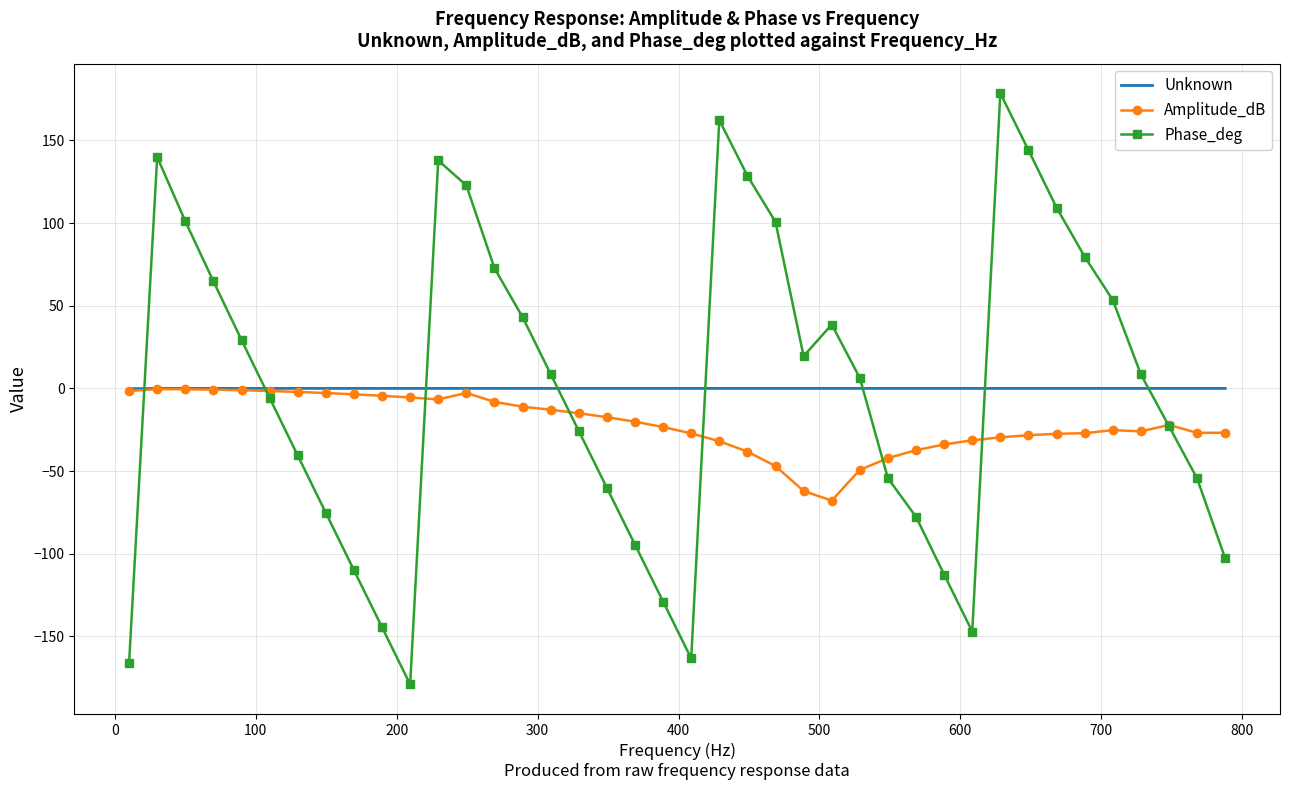

In Phase_deg, how many points are higher than both neighbors (excluding endpoints)?

5